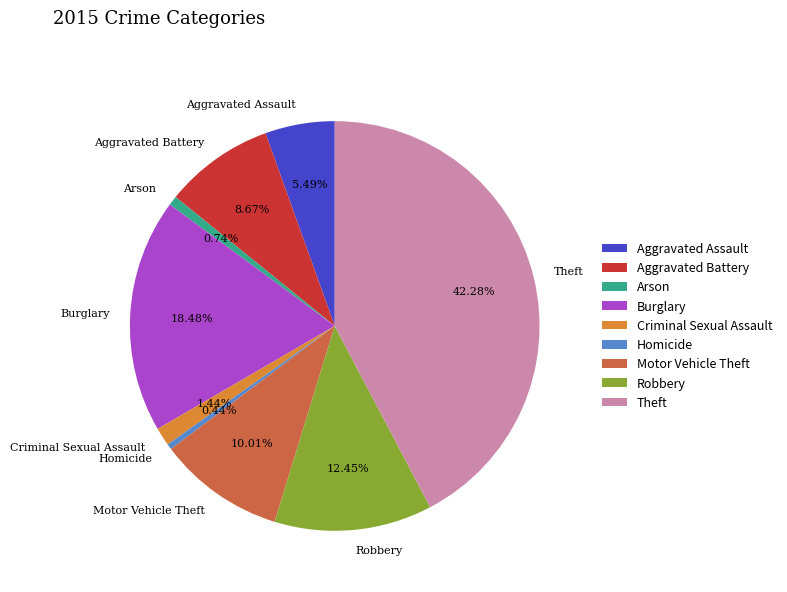

How many slices are in this pie chart?

9